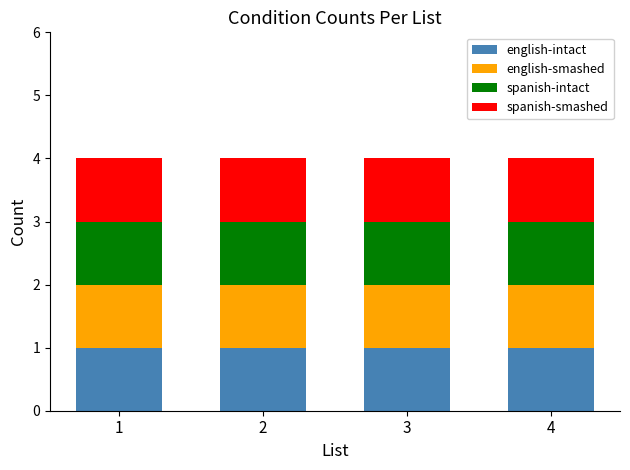

True or false: english-smashed has a value of 2 at 4.

False